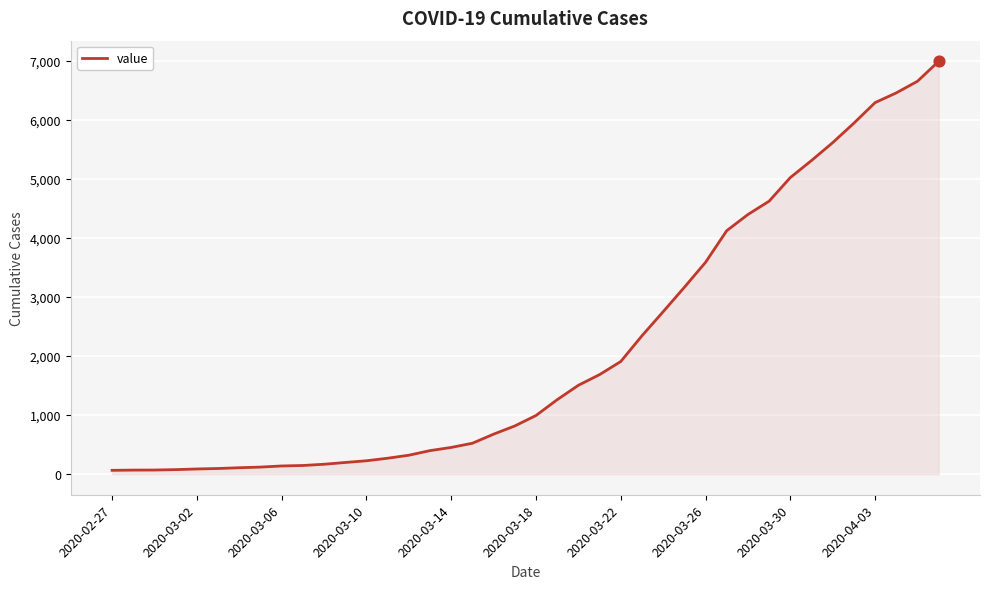

What is the greatest value displayed?

6995